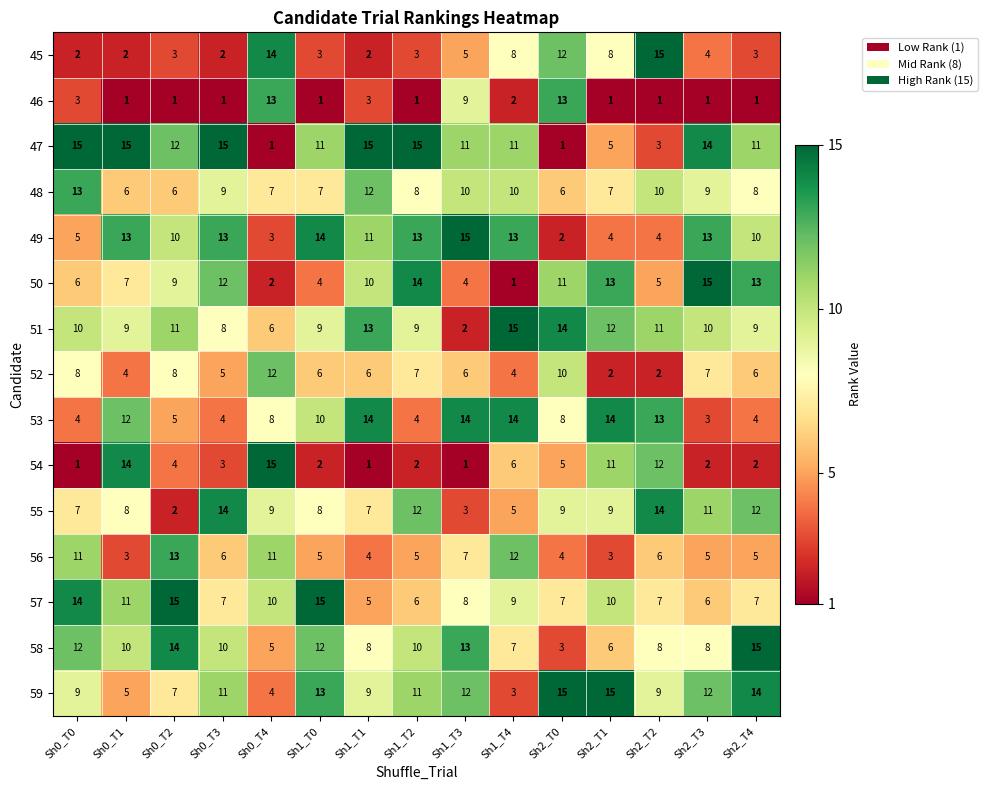

What is the sum of the 57 values at Sh2_T2 and Sh0_T1?

18